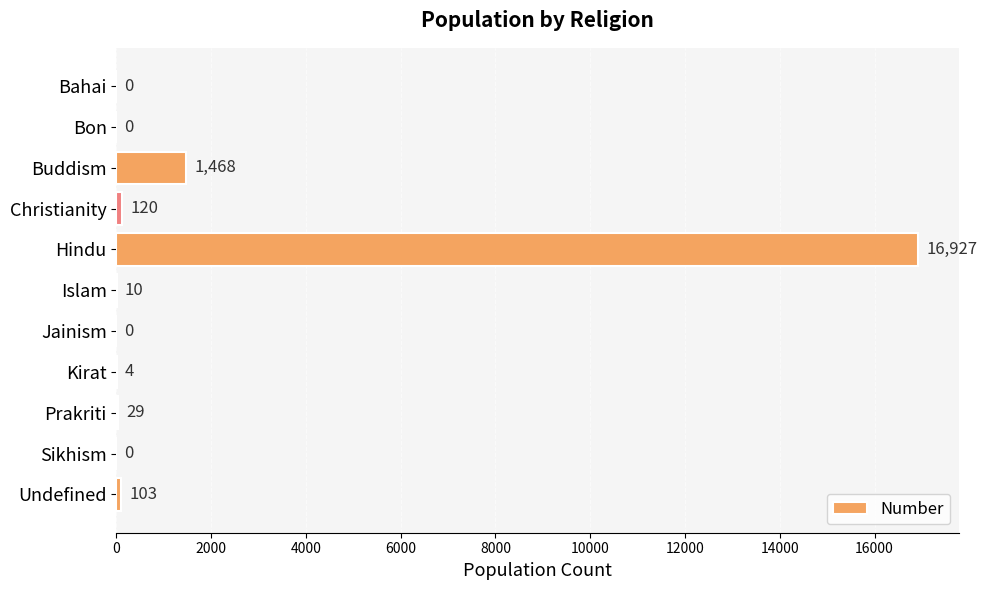

Reading bottom to top, list all the values displayed in this chart.

Undefined=103	Sikhism=0	Prakriti=29	Kirat=4	Jainism=0	Islam=10	Hindu=16927	Christianity=120	Buddism=1468	Bon=0	Bahai=0